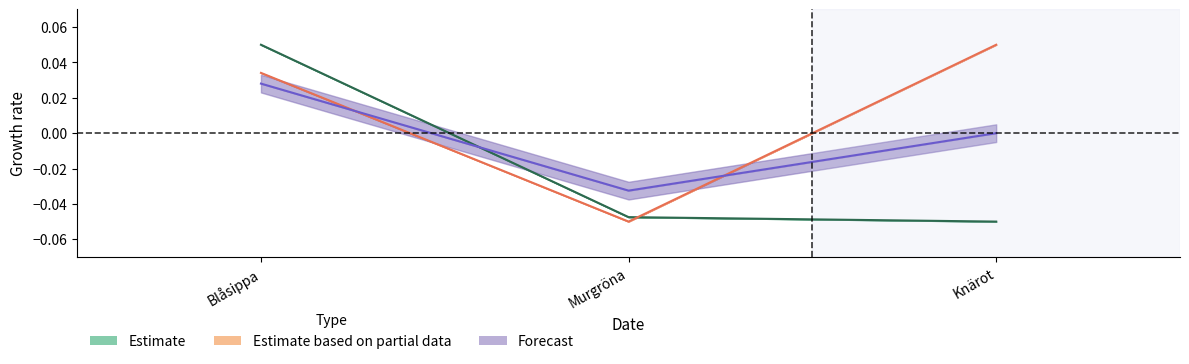

Which series has the largest total across all categories?

Estimate based on partial data